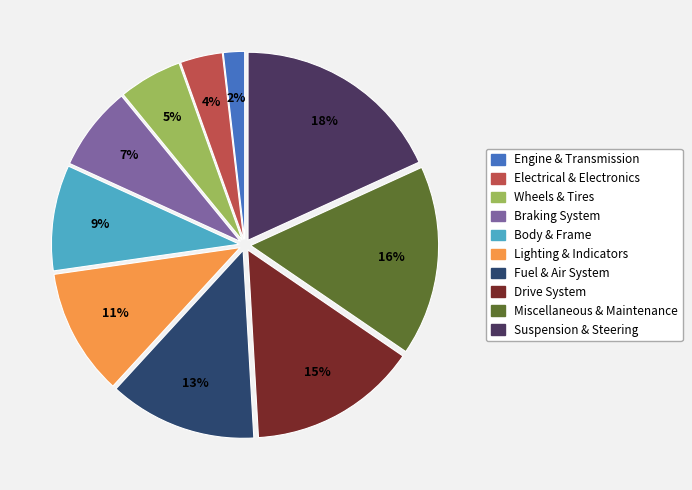

How many segments does this pie chart have?

10